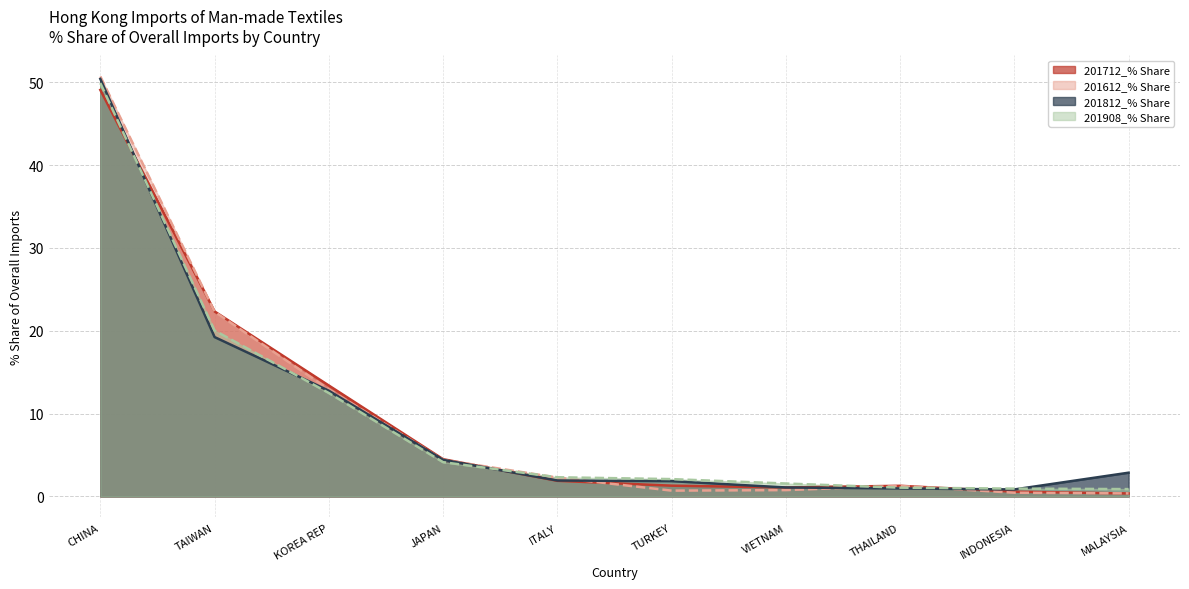

What is the label of the 9th point from the left?

INDONESIA